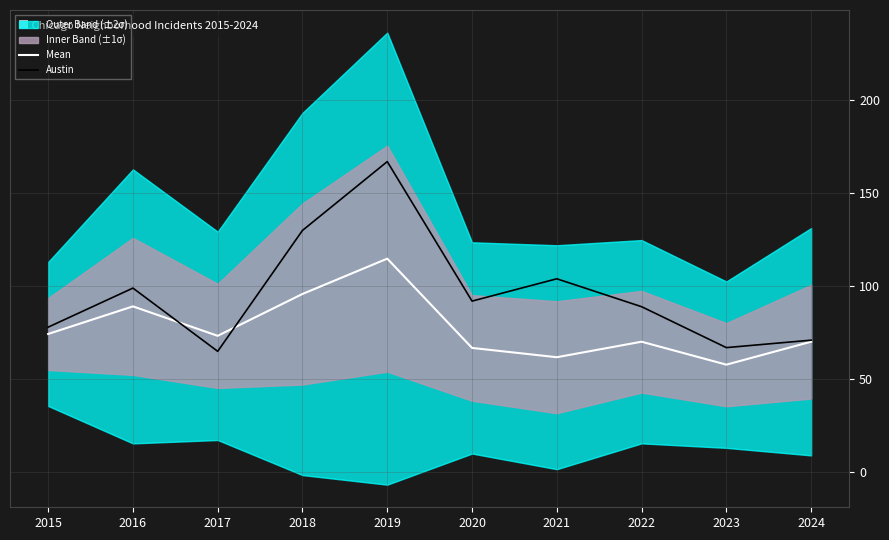

Read the Mean value at 2024.

70.2